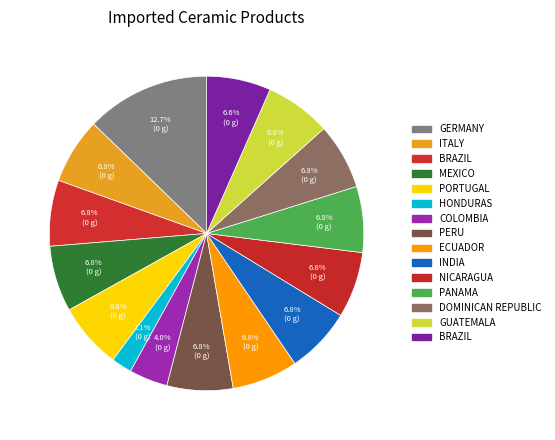

Count the number of slices in the pie.

15